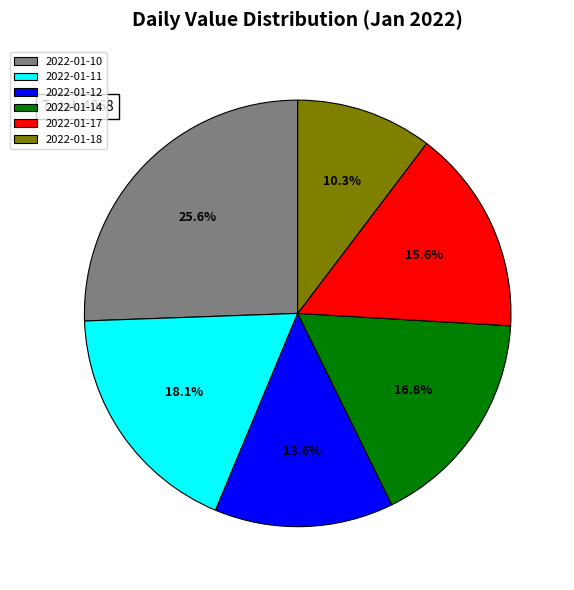

Does 2022-01-17 account for over 50% of the chart?

No